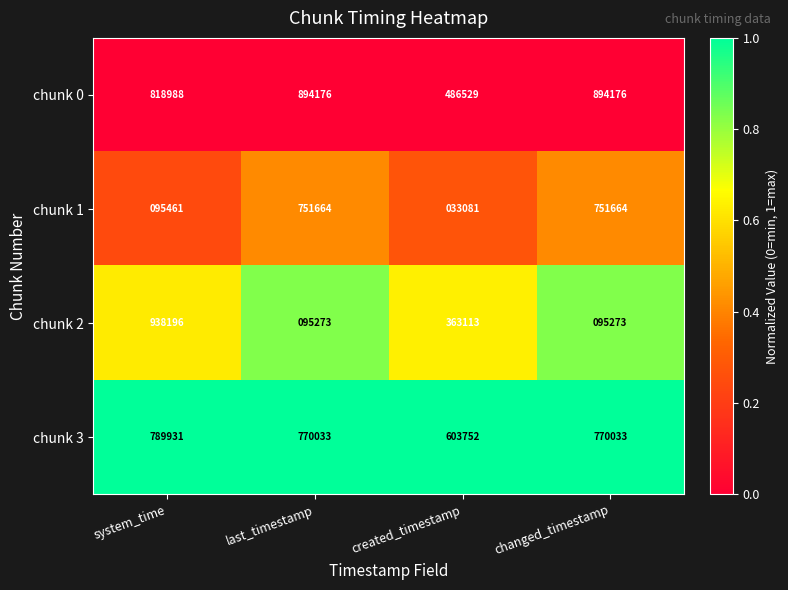

What is the highest value of the chunk 1 series?

751664